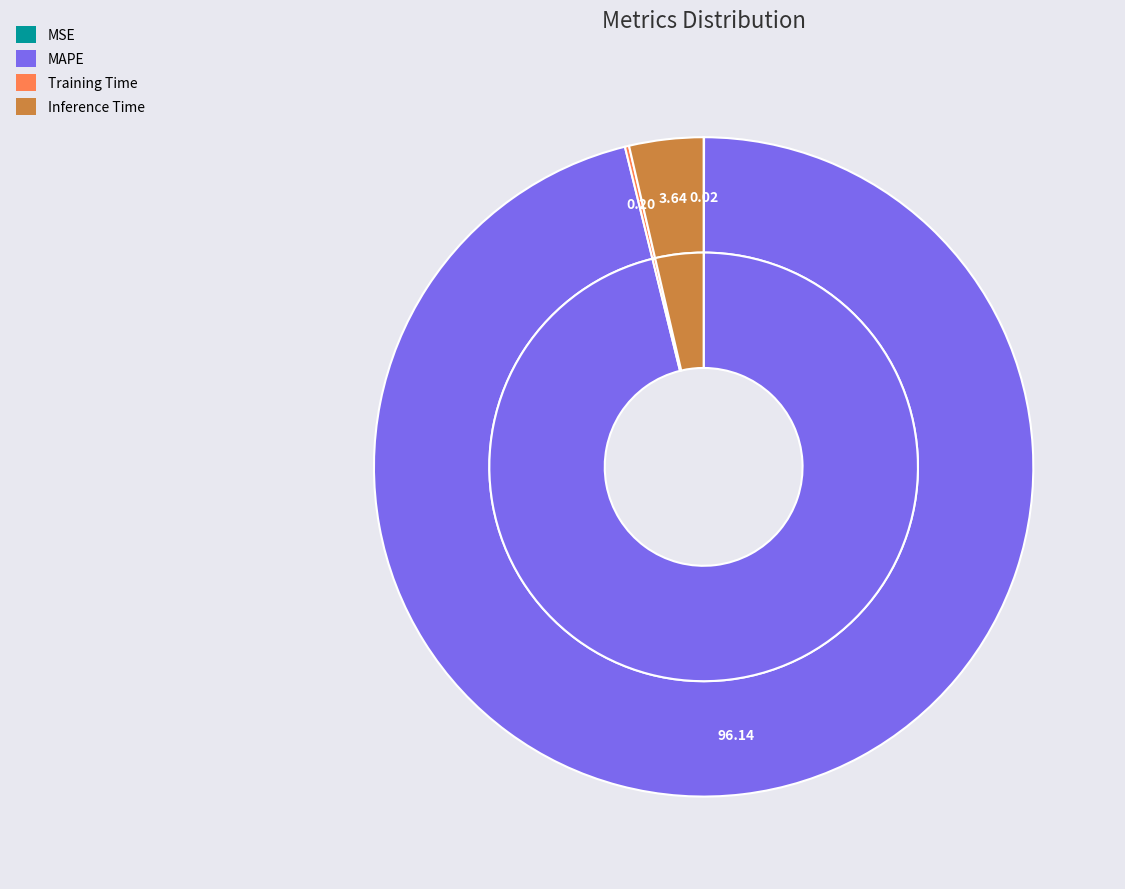

To the nearest percent, what is the combined percentage of MAPE and MSE?

96%